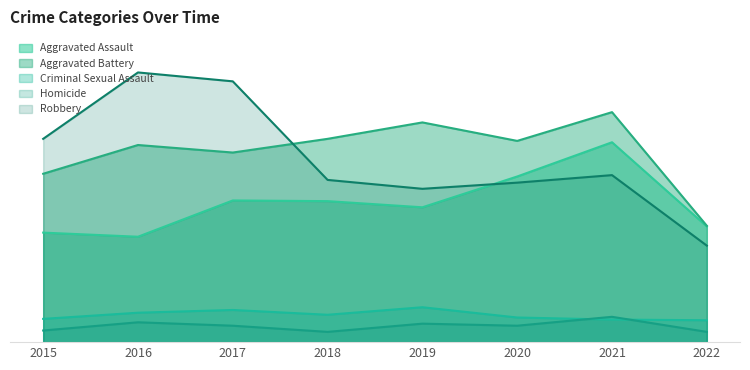

List the series in order of their peak value, lowest first.

Homicide, Criminal Sexual Assault, Aggravated Assault, Aggravated Battery, Robbery